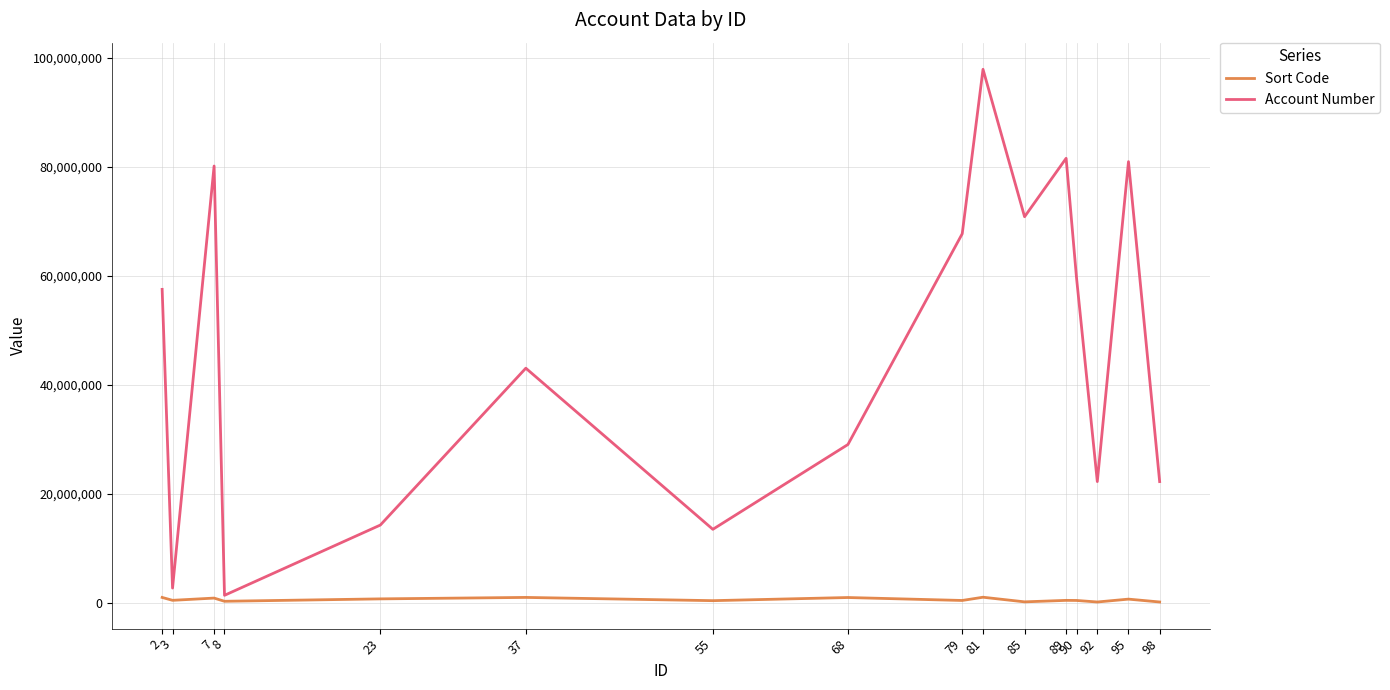

What are all the series names shown in the legend?

Sort Code, Account Number